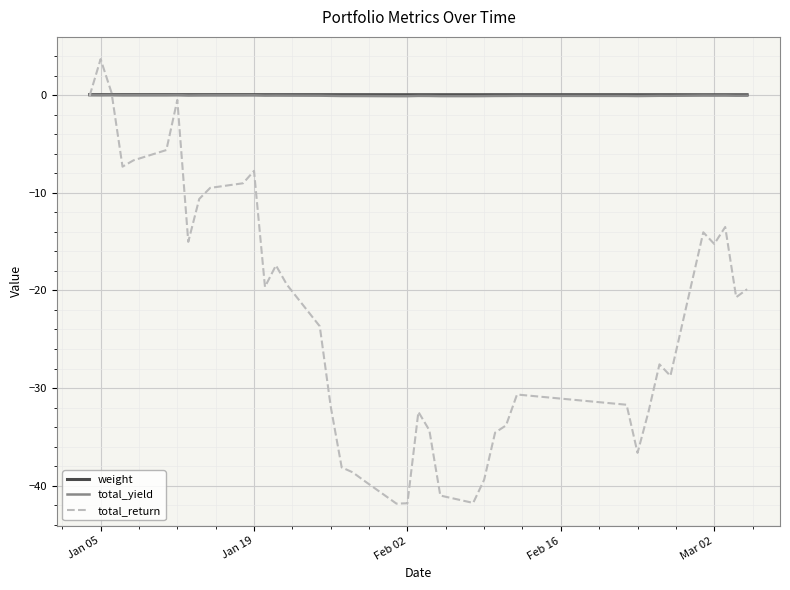

What is the minimum value shown in the chart?

-41.8